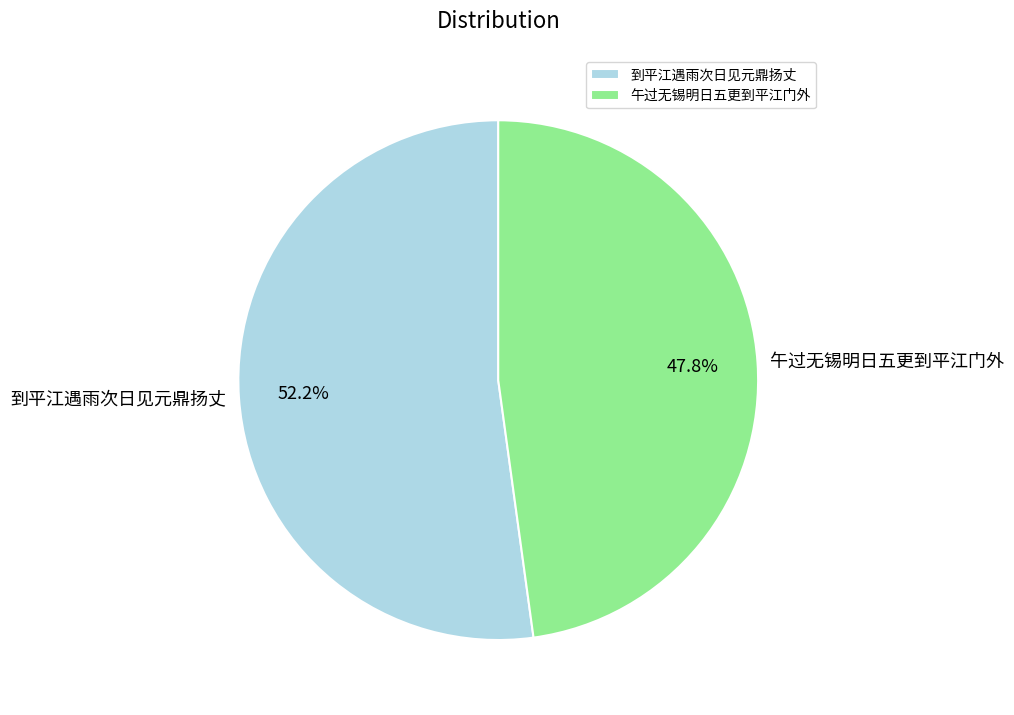

What is the largest slice in the pie chart?

到平江遇雨次日见元鼎扬丈